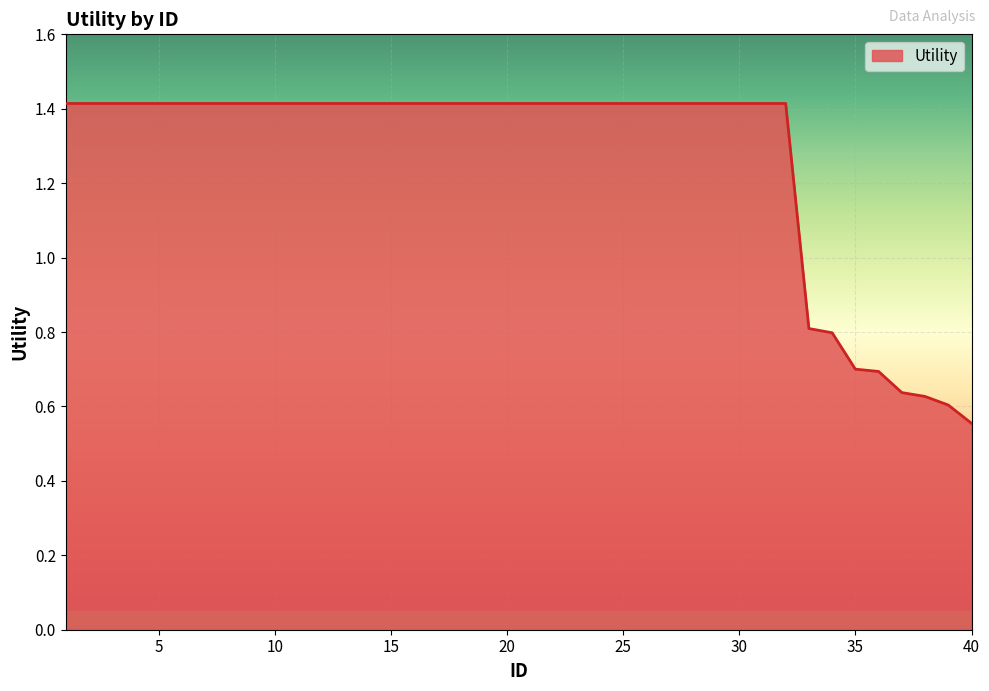

How many lines are shown in the chart?

1